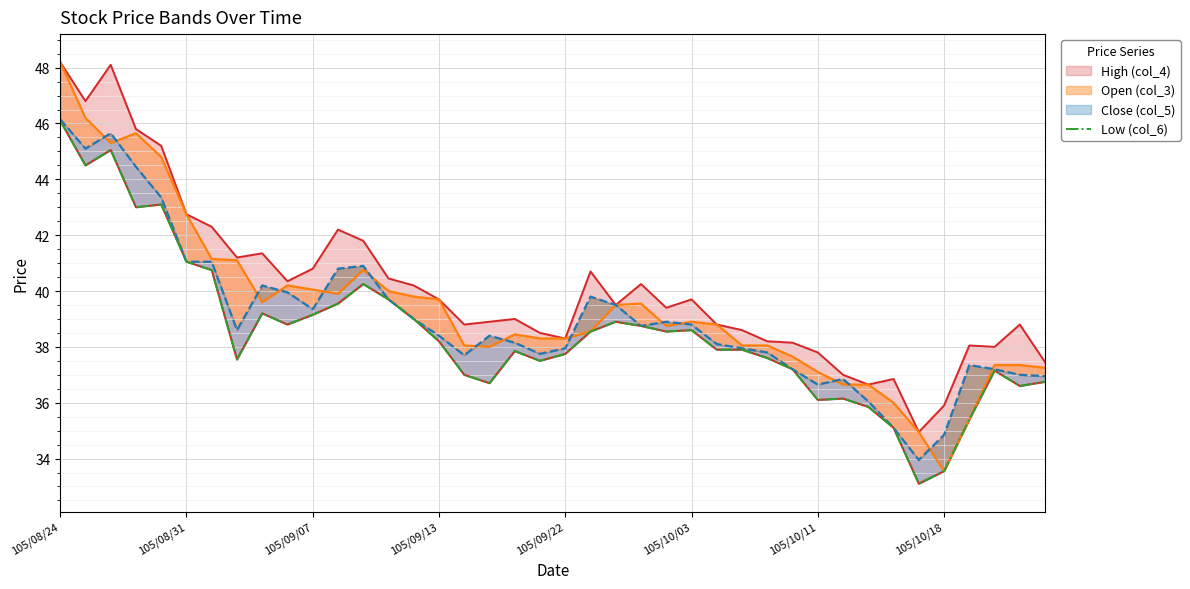

How many interior local peaks (higher than both neighbors) does the data have?

9